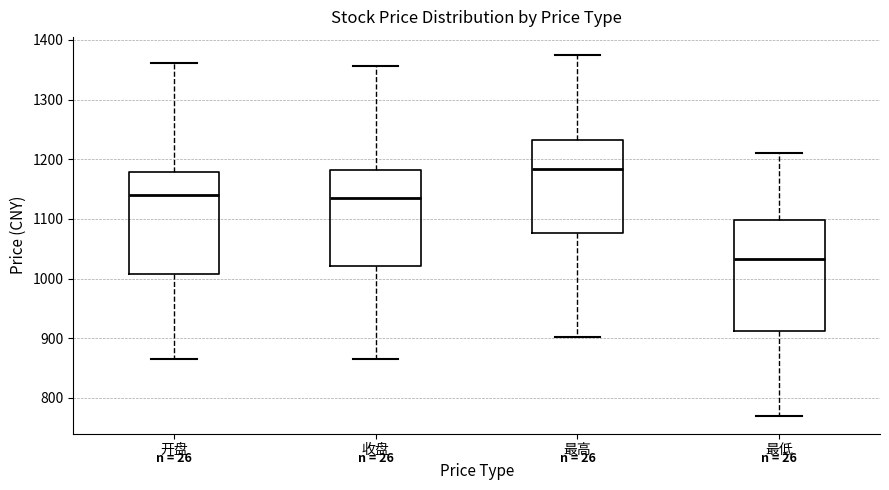

Which box has the lowest median line?

最低